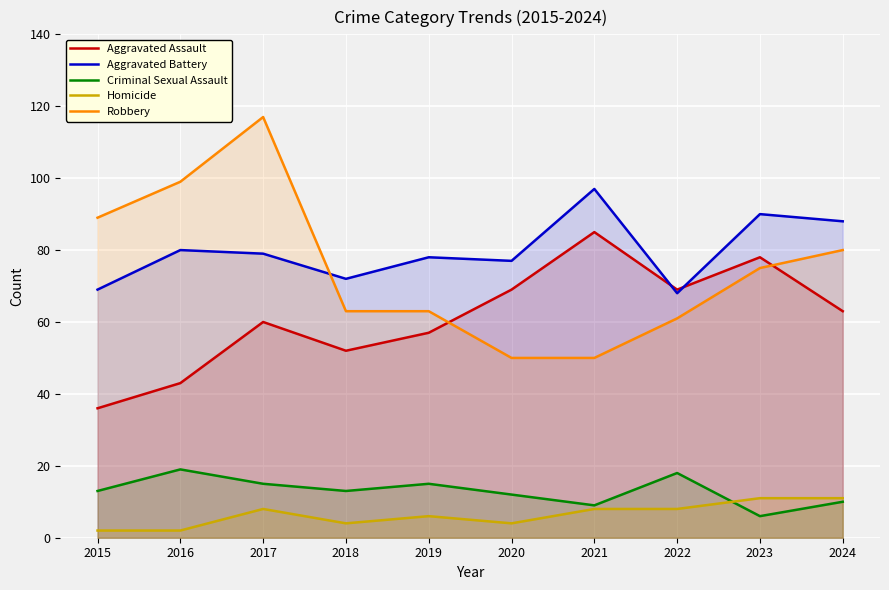

Which series changed the most between 2016 and 2017?

Robbery